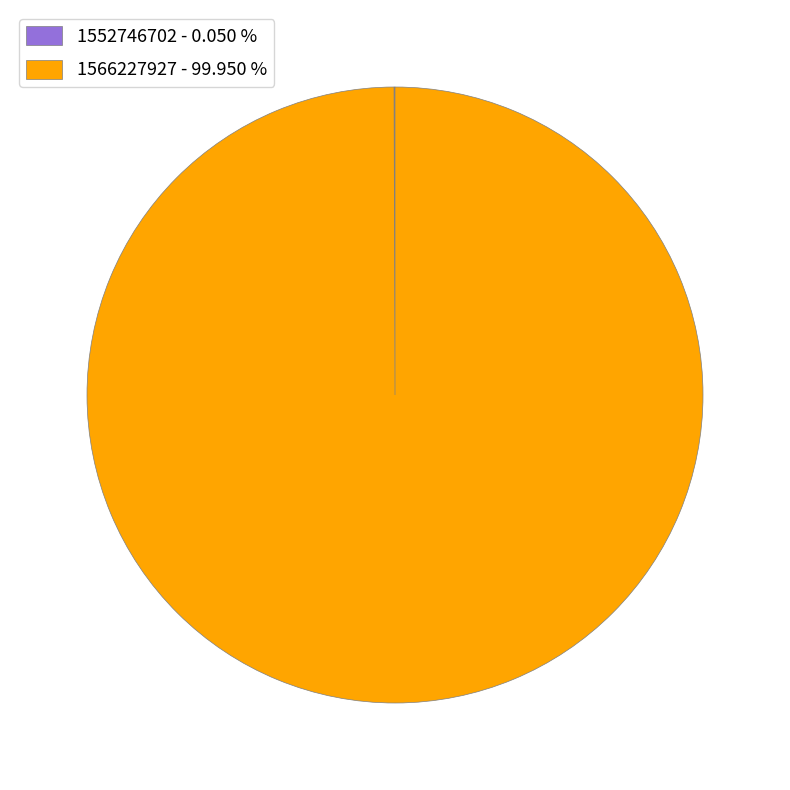

Is 1566227927 - 99.950 % the majority of the pie?

Yes